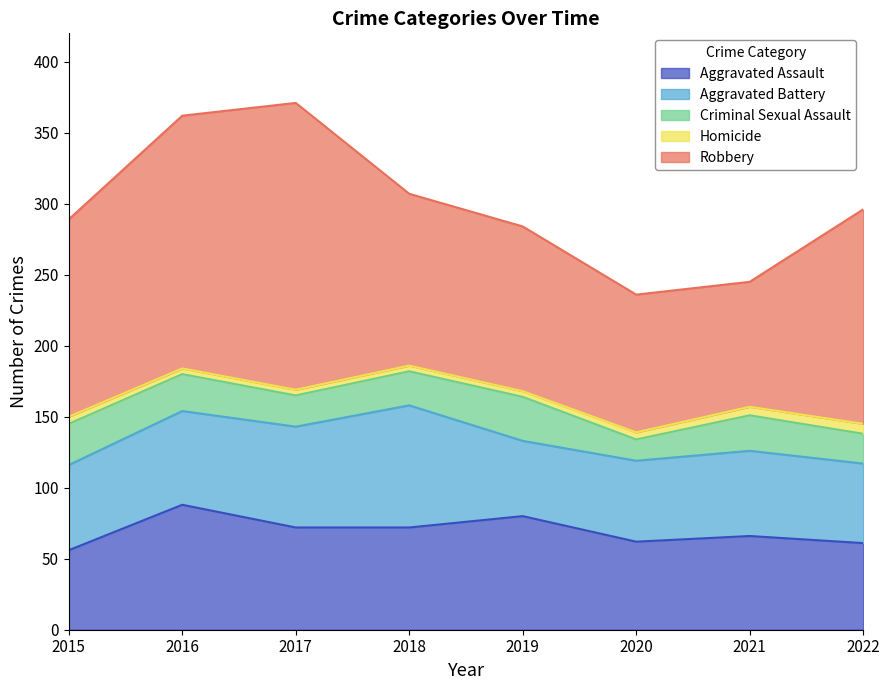

Does the chart have visible grid lines?

No